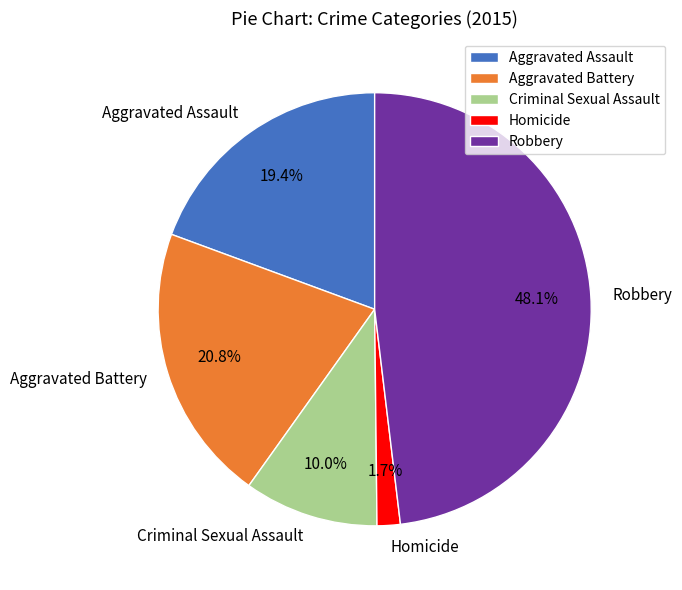

To the nearest percent, what is the difference between the largest and smallest slice percentages?

46%